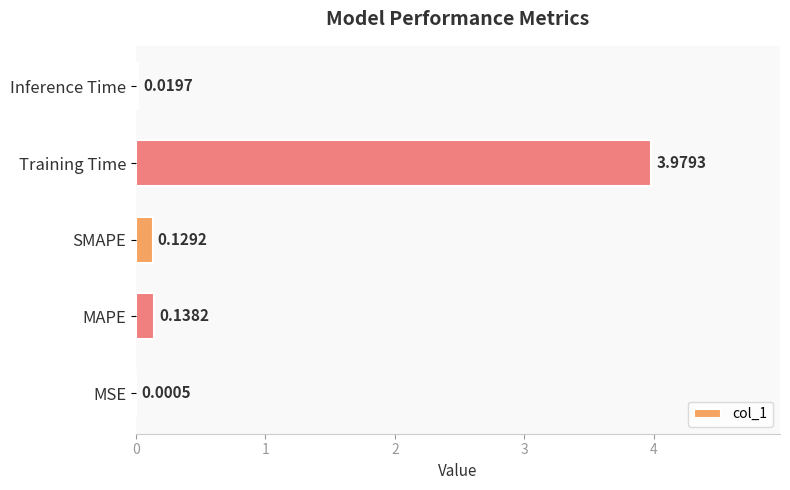

What is the change in value from Training Time to Inference Time?

-4.0